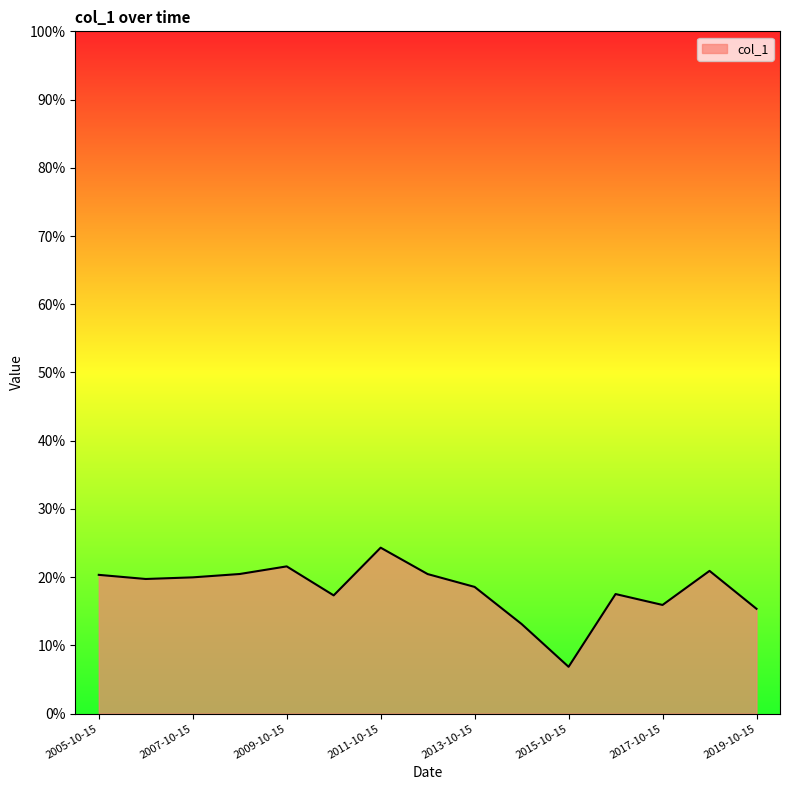

Does the chart have visible grid lines?

No